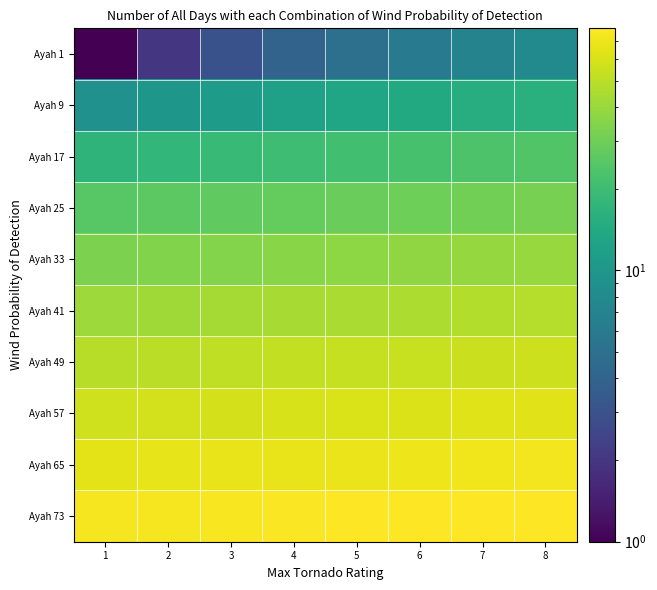

Reading left to right, what are all the values shown in this chart?

Ayah 1: 1=1	2=2	3=3	4=4	5=5	6=6	7=7	8=8
Ayah 9: 1=9	2=10	3=11	4=12	5=13	6=14	7=15	8=16
Ayah 17: 1=17	2=18	3=19	4=20	5=21	6=22	7=23	8=24
Ayah 25: 1=25	2=26	3=27	4=28	5=29	6=30	7=31	8=32
Ayah 33: 1=33	2=34	3=35	4=36	5=37	6=38	7=39	8=40
Ayah 41: 1=41	2=42	3=43	4=44	5=45	6=46	7=47	8=48
Ayah 49: 1=49	2=50	3=51	4=52	5=53	6=54	7=55	8=56
Ayah 57: 1=57	2=58	3=59	4=60	5=61	6=62	7=63	8=64
Ayah 65: 1=65	2=66	3=67	4=68	5=69	6=70	7=71	8=72
Ayah 73: 1=73	2=74	3=75	4=76	5=77	6=78	7=78	8=78